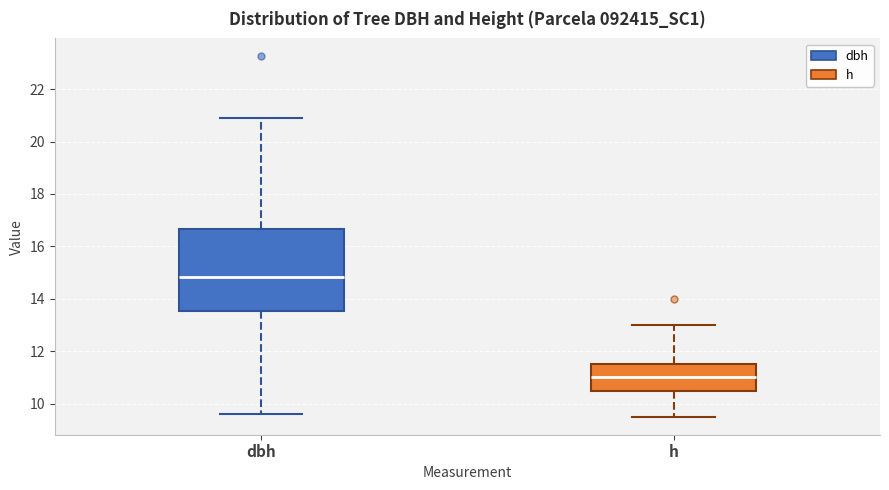

Which box has the highest median line?

dbh